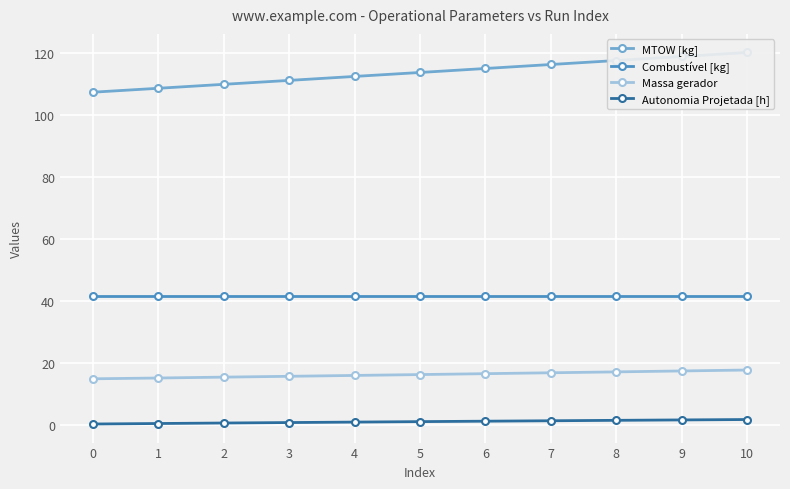

Reading left to right, transcribe all the data shown in this chart.

MTOW [kg]: 0=107.4	1=108.7	2=110.0	3=111.2	4=112.5	5=113.8	6=115.1	7=116.4	8=117.7	9=119.0	10=120.3
Combustível [kg]: 0=41.6	1=41.6	2=41.6	3=41.6	4=41.6	5=41.6	6=41.6	7=41.6	8=41.6	9=41.6	10=41.6
Massa gerador: 0=14.8	1=15.0	2=15.3	3=15.6	4=15.9	5=16.1	6=16.4	7=16.7	8=17.0	9=17.3	10=17.6
Autonomia Projetada [h]: 0=0.2	1=0.3	2=0.5	3=0.6	4=0.8	5=0.9	6=1.1	7=1.2	8=1.4	9=1.5	10=1.6